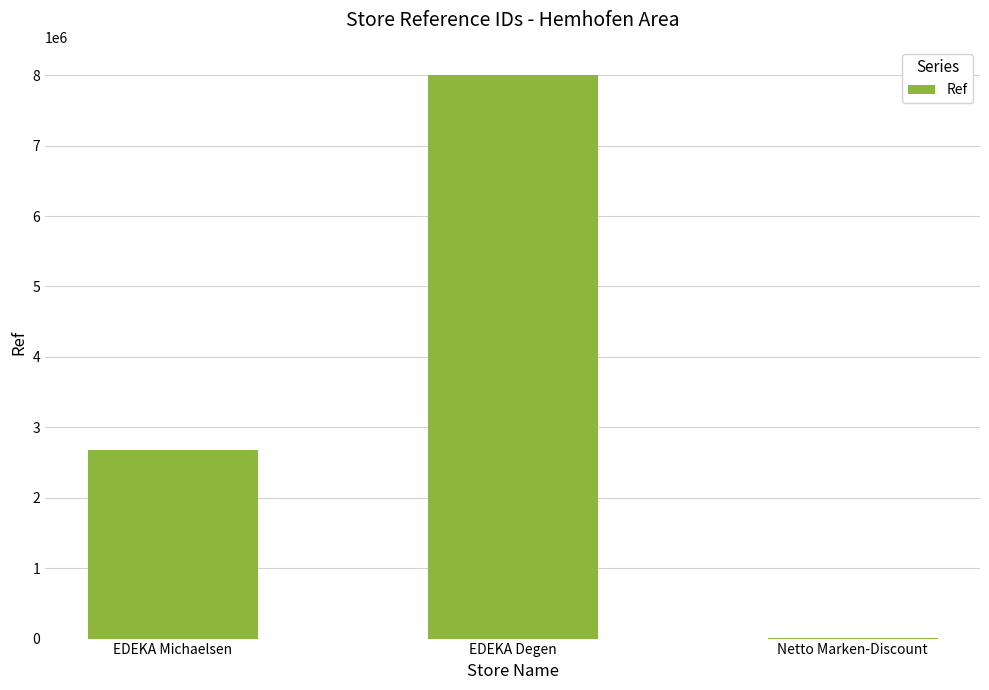

What is the maximum value shown in the chart?

8003057